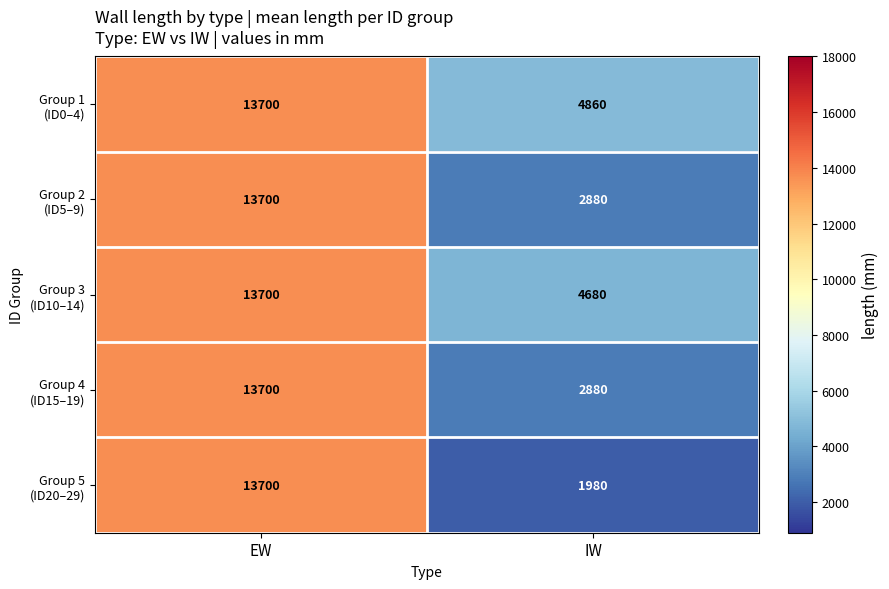

At which category is the sum across all series the highest?

EW